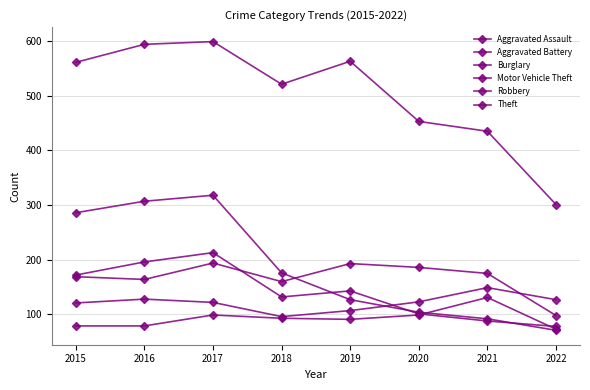

How many lines are shown in the chart?

6